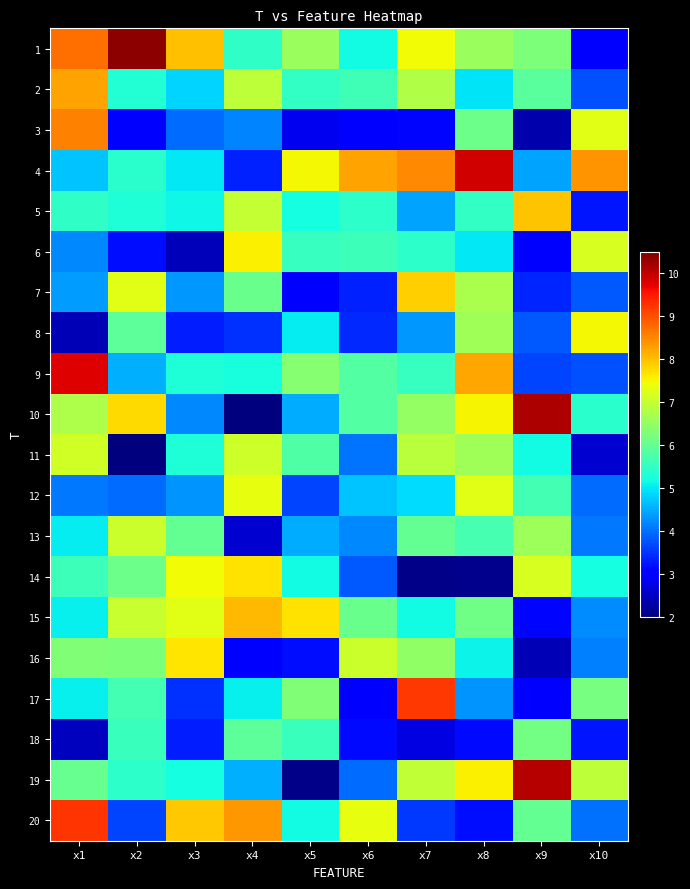

Reading left to right, transcribe all the data shown in this chart.

1: x1=8.7	x2=10.4	x3=8.0	x4=5.5	x5=6.5	x6=5.2	x7=7.5	x8=6.6	x9=6.3	x10=3.1
2: x1=8.3	x2=5.3	x3=4.9	x4=6.9	x5=5.5	x6=5.6	x7=6.8	x8=5.0	x9=5.9	x10=3.7
3: x1=8.6	x2=3.0	x3=4.0	x4=4.2	x5=2.8	x6=2.9	x7=3.1	x8=6.1	x9=2.3	x10=7.3
4: x1=4.7	x2=5.4	x3=5.0	x4=3.3	x5=7.5	x6=8.2	x7=8.5	x8=9.9	x9=4.4	x10=8.4
5: x1=5.5	x2=5.3	x3=5.1	x4=7.0	x5=5.2	x6=5.4	x7=4.5	x8=5.5	x9=8.0	x10=3.3
6: x1=4.2	x2=3.2	x3=2.4	x4=7.6	x5=5.5	x6=5.6	x7=5.4	x8=5.0	x9=3.1	x10=7.2
7: x1=4.4	x2=7.3	x3=4.3	x4=6.1	x5=3.1	x6=3.3	x7=7.9	x8=6.7	x9=3.4	x10=3.8
8: x1=2.4	x2=5.9	x3=3.3	x4=3.5	x5=5.0	x6=3.4	x7=4.3	x8=6.6	x9=3.8	x10=7.5
9: x1=9.8	x2=4.6	x3=5.3	x4=5.3	x5=6.4	x6=5.8	x7=5.5	x8=8.2	x9=3.7	x10=3.7
10: x1=6.7	x2=7.8	x3=4.2	x4=2.0	x5=4.5	x6=5.8	x7=6.5	x8=7.5	x9=10.1	x10=5.4
11: x1=7.1	x2=2.0	x3=5.3	x4=7.1	x5=5.8	x6=4.0	x7=6.9	x8=6.6	x9=5.2	x10=2.6
12: x1=4.1	x2=4.0	x3=4.3	x4=7.4	x5=3.6	x6=4.7	x7=4.9	x8=7.3	x9=5.7	x10=4.0
13: x1=5.1	x2=7.1	x3=6.0	x4=2.6	x5=4.5	x6=4.2	x7=6.0	x8=5.7	x9=6.6	x10=4.1
14: x1=5.6	x2=6.1	x3=7.4	x4=7.7	x5=5.2	x6=3.8	x7=2.1	x8=2.1	x9=7.2	x10=5.2
15: x1=5.1	x2=7.0	x3=7.3	x4=8.0	x5=7.7	x6=6.1	x7=5.2	x8=6.1	x9=3.1	x10=4.2
16: x1=6.3	x2=6.3	x3=7.6	x4=3.0	x5=3.2	x6=7.1	x7=6.5	x8=5.1	x9=2.4	x10=4.1
17: x1=5.1	x2=5.7	x3=3.5	x4=5.1	x5=6.3	x6=2.9	x7=9.2	x8=4.3	x9=3.1	x10=6.2
18: x1=2.5	x2=5.6	x3=3.3	x4=5.9	x5=5.6	x6=3.1	x7=2.7	x8=3.1	x9=6.2	x10=3.2
19: x1=6.0	x2=5.4	x3=5.2	x4=4.5	x5=2.1	x6=4.0	x7=7.0	x8=7.6	x9=10.1	x10=6.9
20: x1=9.2	x2=3.7	x3=7.9	x4=8.4	x5=5.2	x6=7.4	x7=3.5	x8=3.2	x9=6.0	x10=4.0